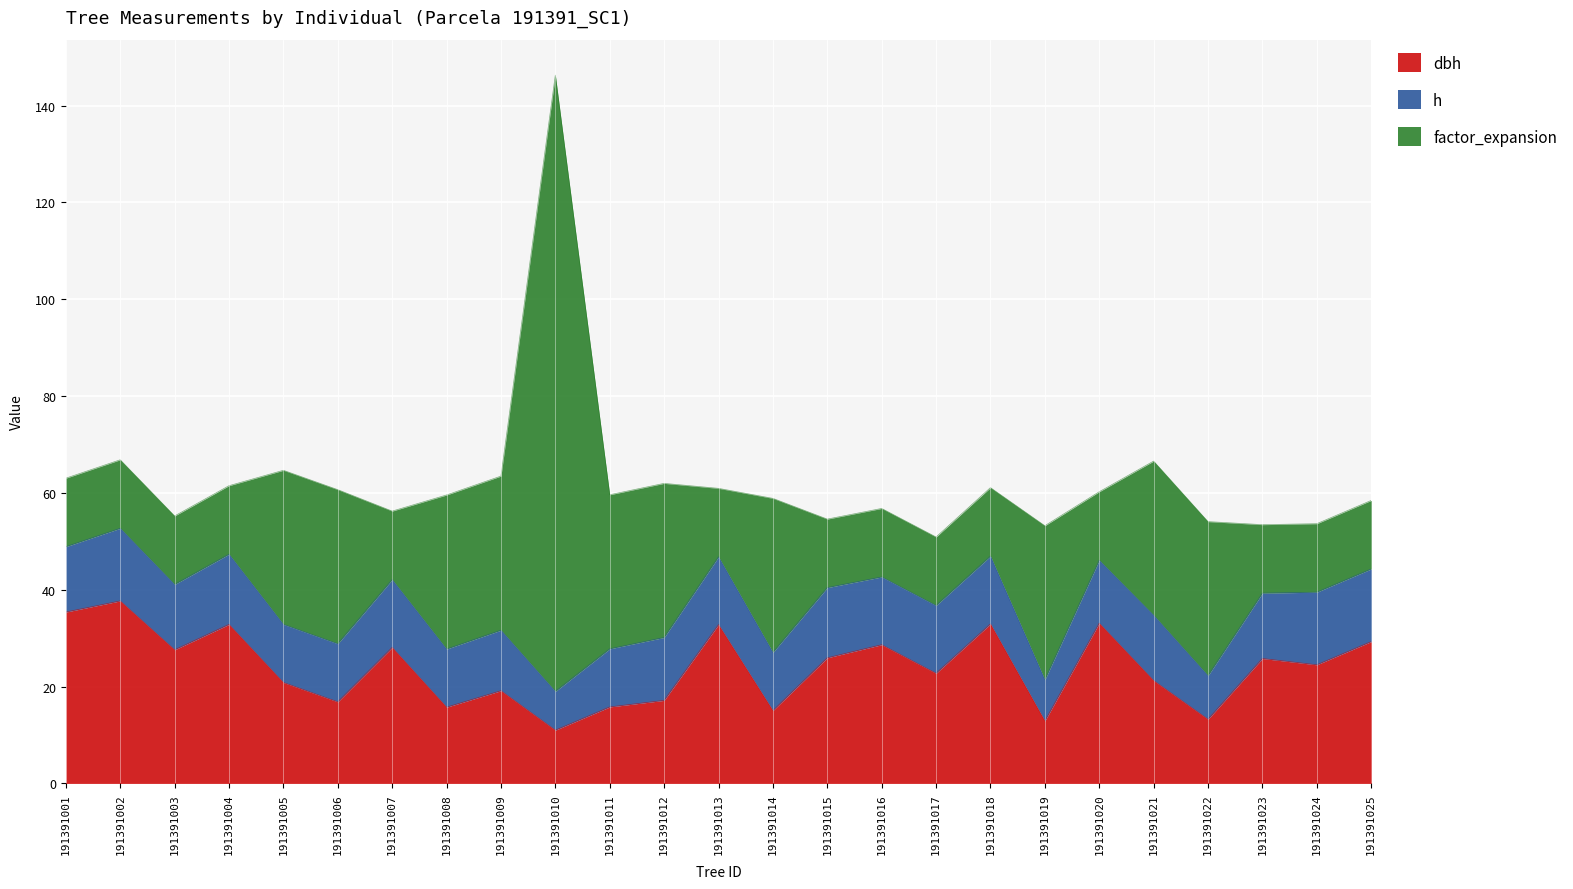

What is the difference between the maximum and minimum values in the h series?

7.0